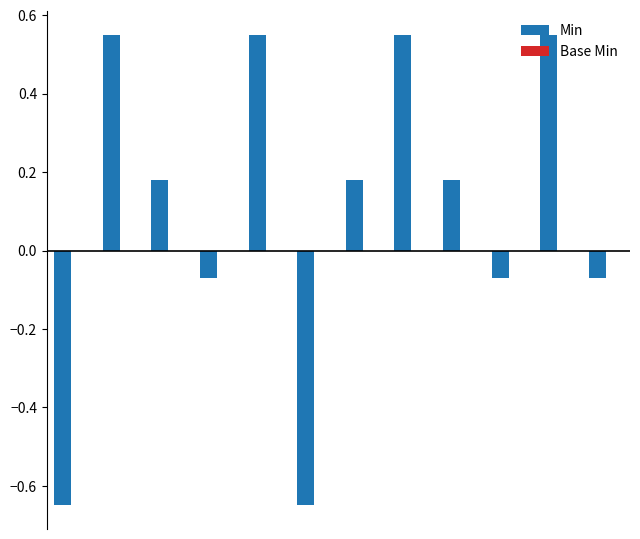

How many distinct data groups are displayed?

1